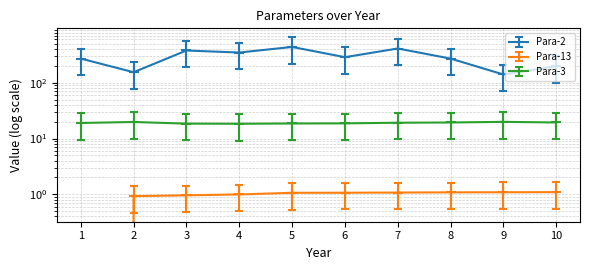

Which series has the largest total across all categories?

Para-2